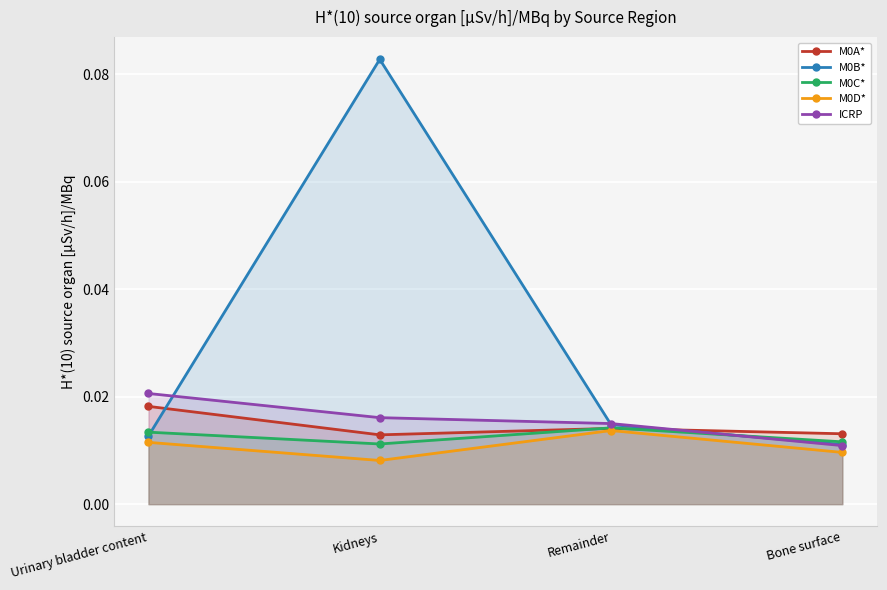

What is the label of the 2nd point from the left?

Kidneys